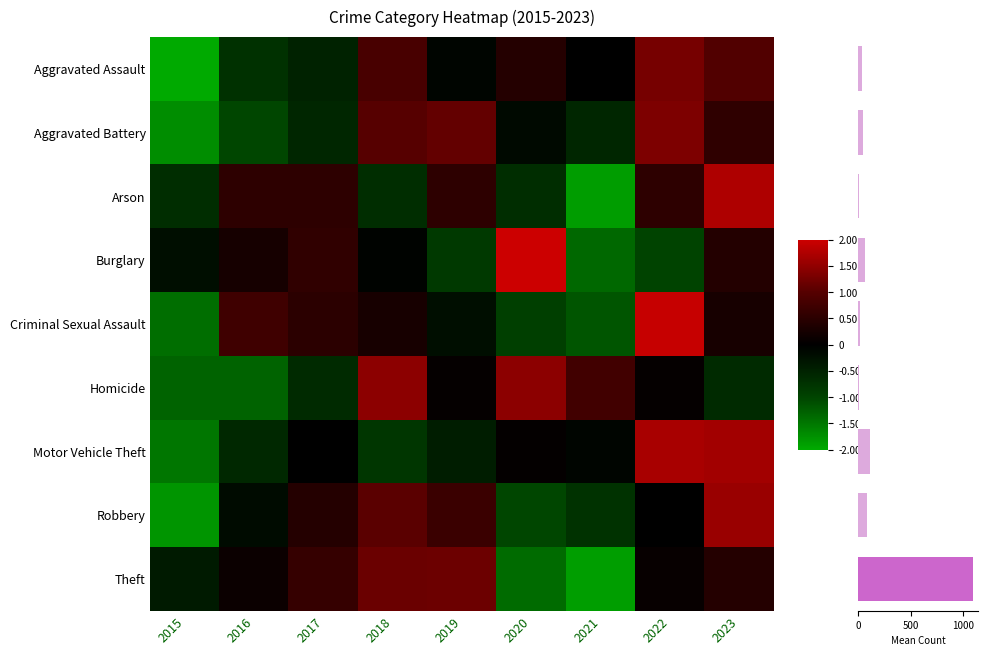

The Theft series shows 0.6 at 2017. True or false?

True